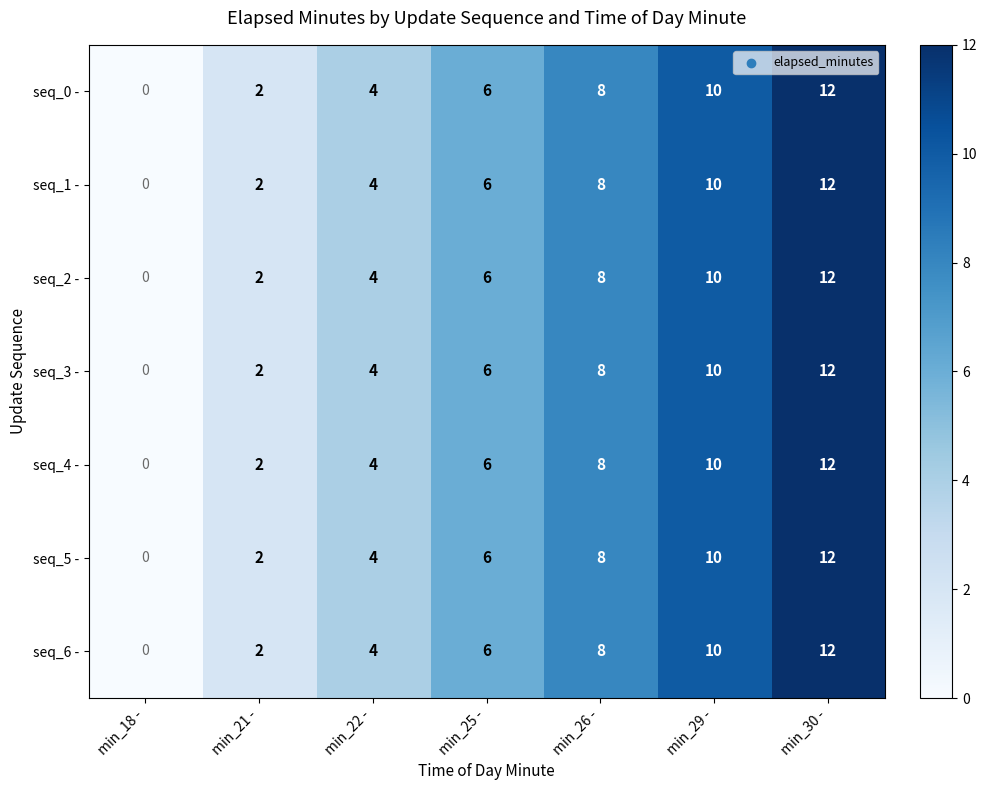

Is the value of seq_3 - at min_25 - greater than the value of seq_1 - at min_30 -?

No